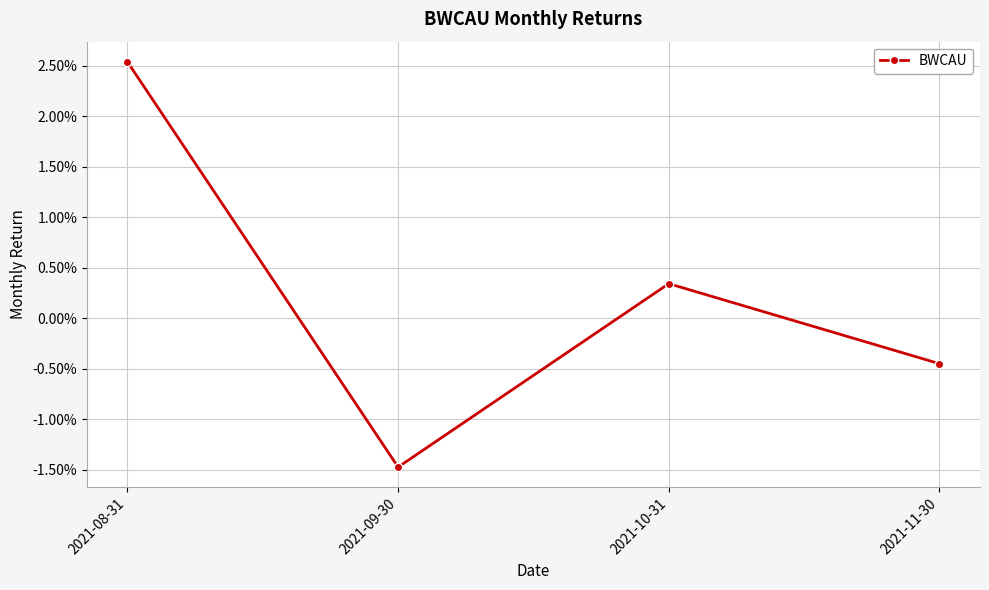

Rank the categories by value from lowest to highest.

2021-09-30, 2021-11-30, 2021-10-31, 2021-08-31